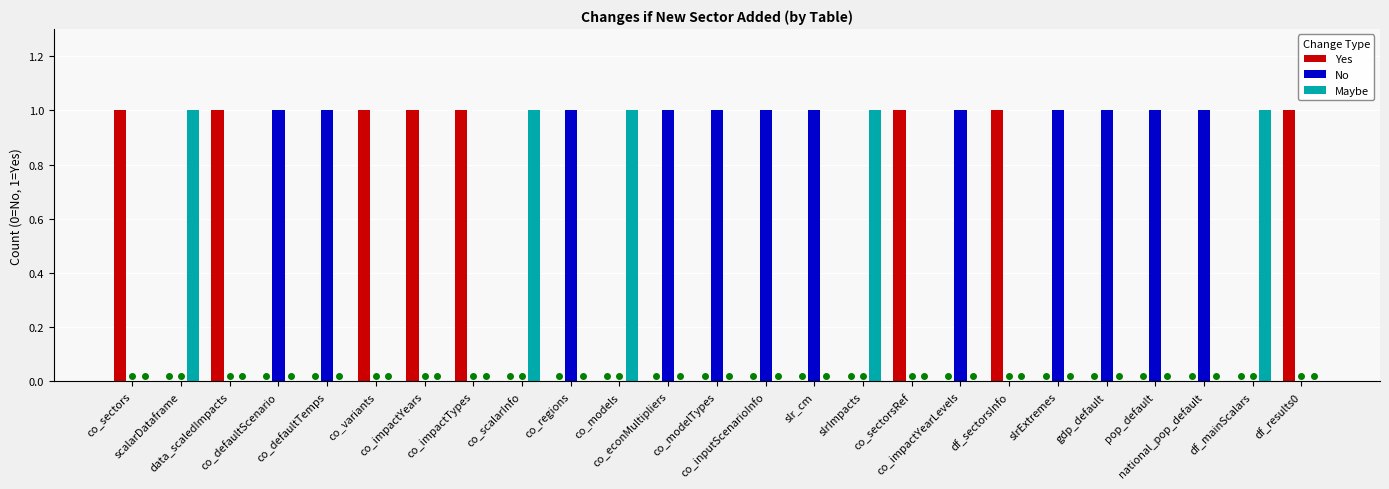

Which series has the largest total across all categories?

No